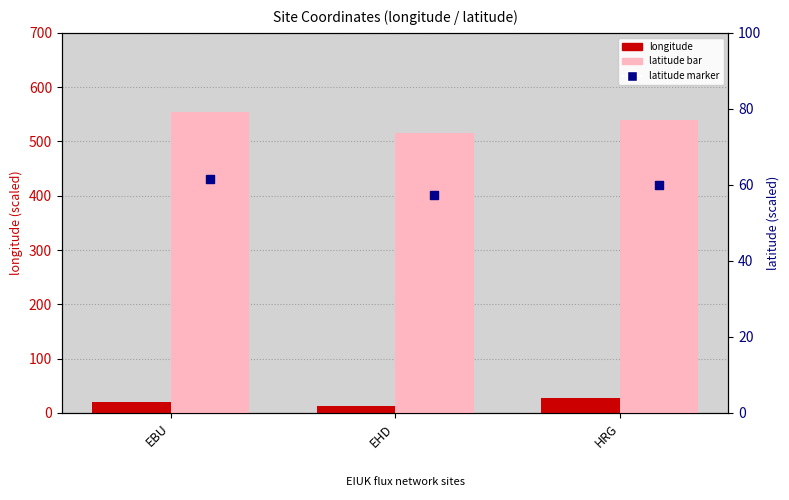

Is the value of latitude at HRG greater than the value of longitude at EBU?

Yes